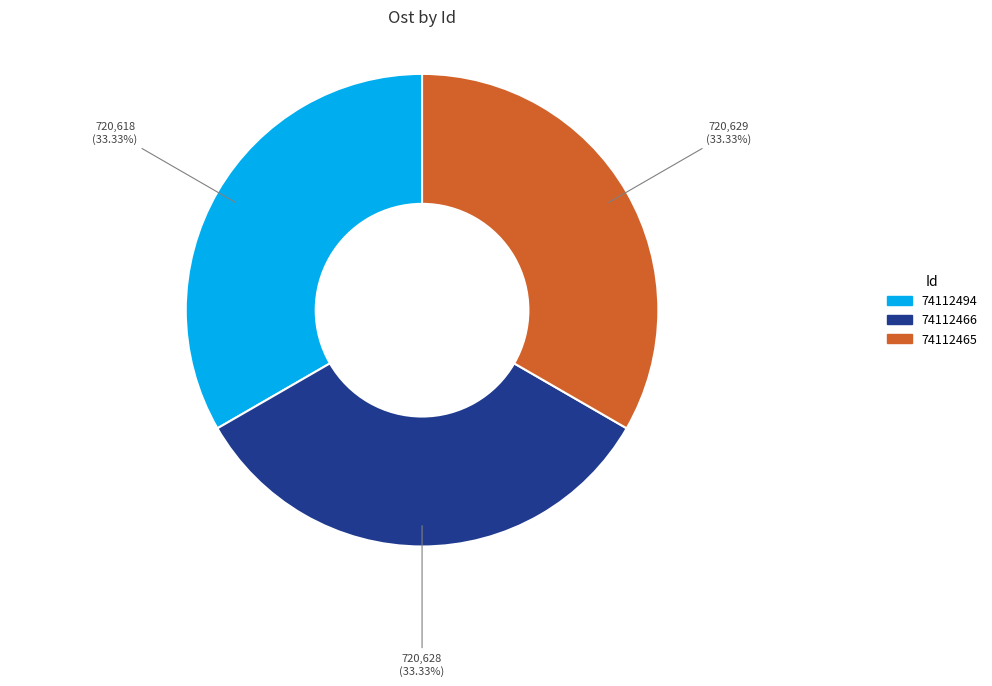

To the nearest percent, what percentage of the pie is 74112466?

33%